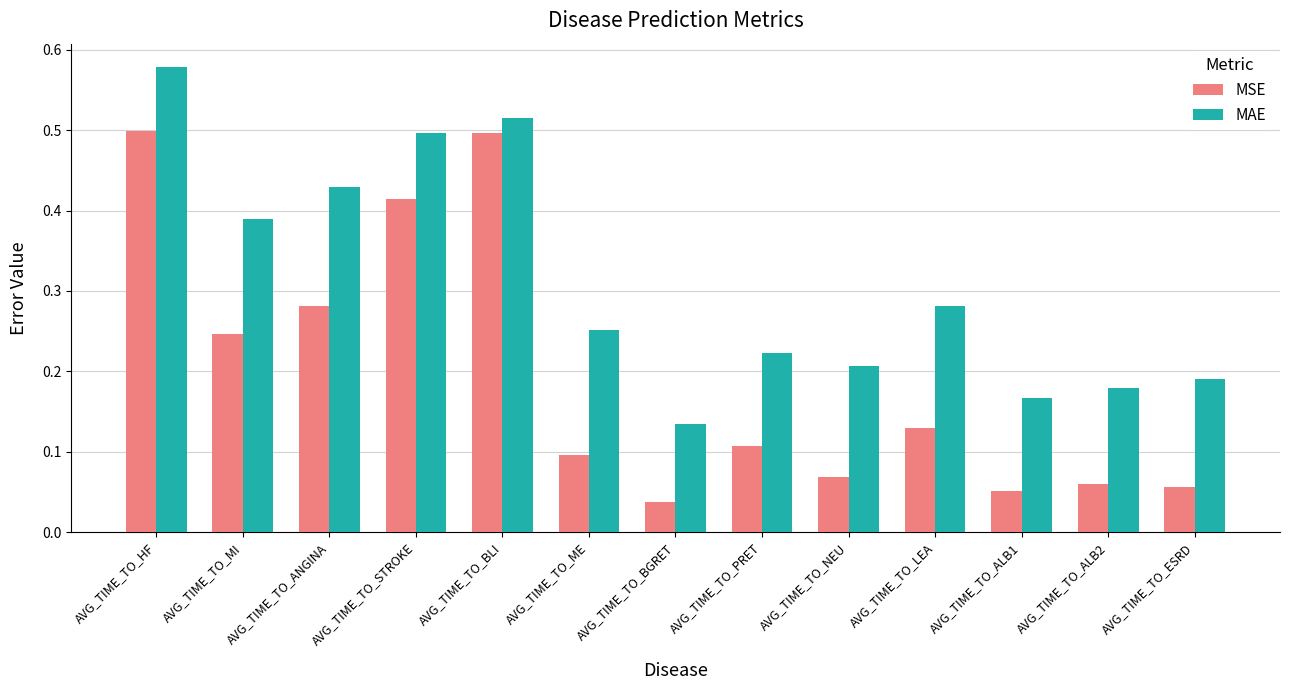

Which series has the largest range (max minus min)?

MSE